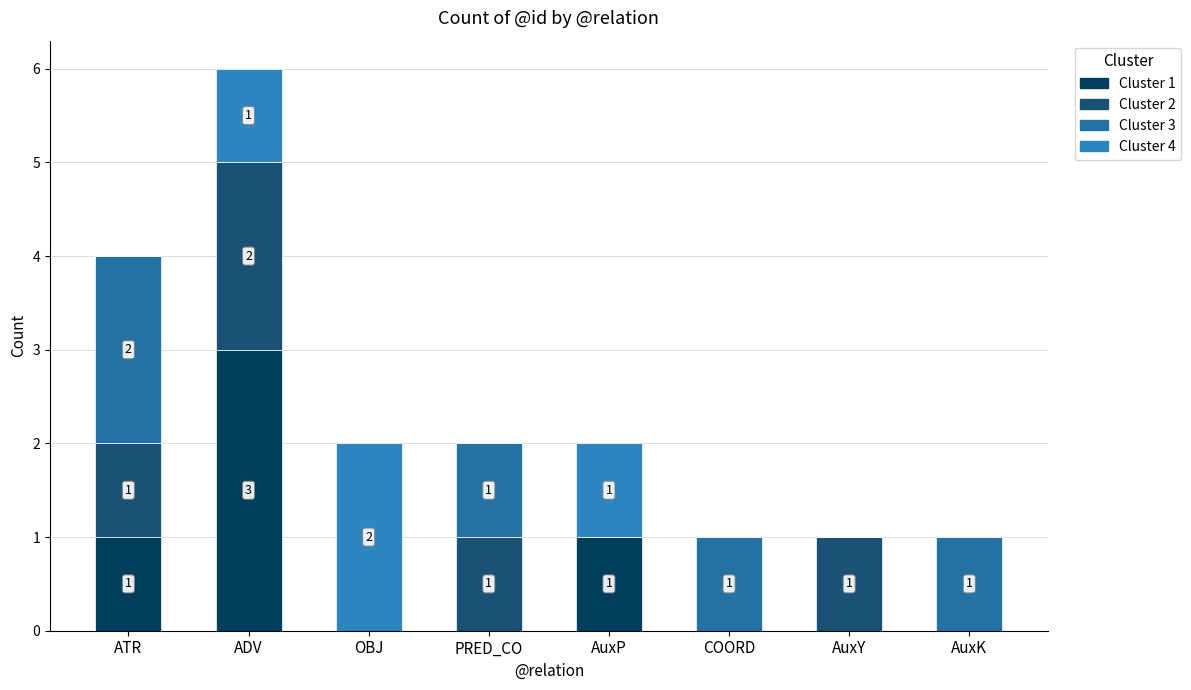

Are the bars horizontal?

No